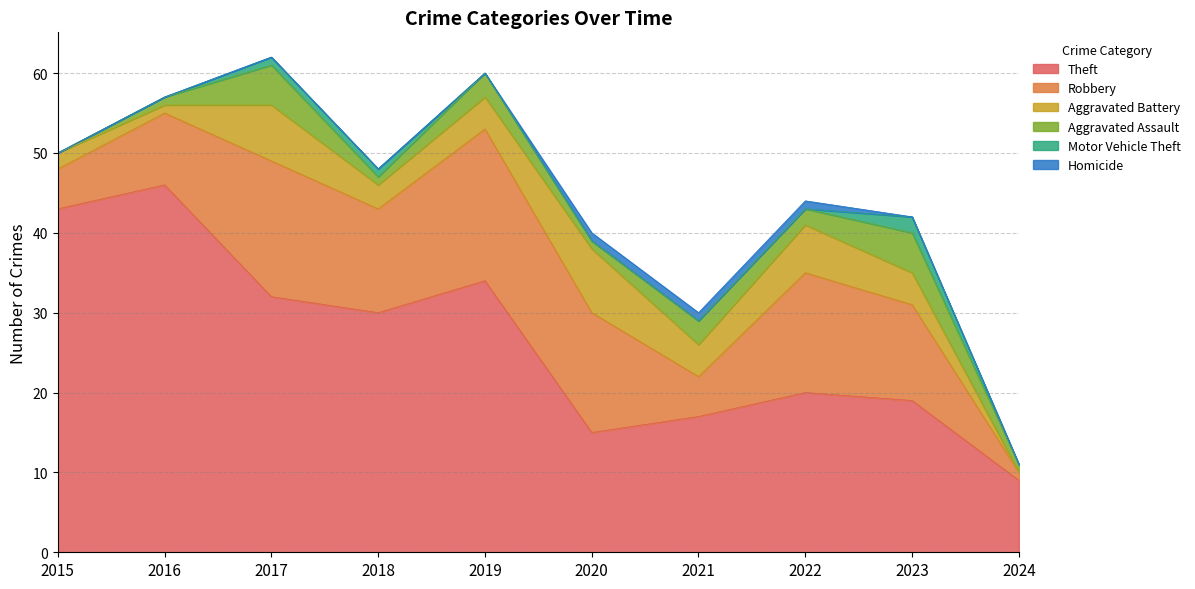

Which series has the largest total across all categories?

Theft